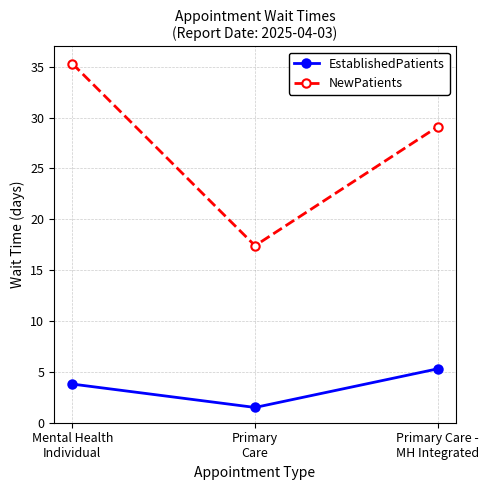

At Primary Care -
MH Integrated, list the series in order from smallest to largest.

EstablishedPatients, NewPatients